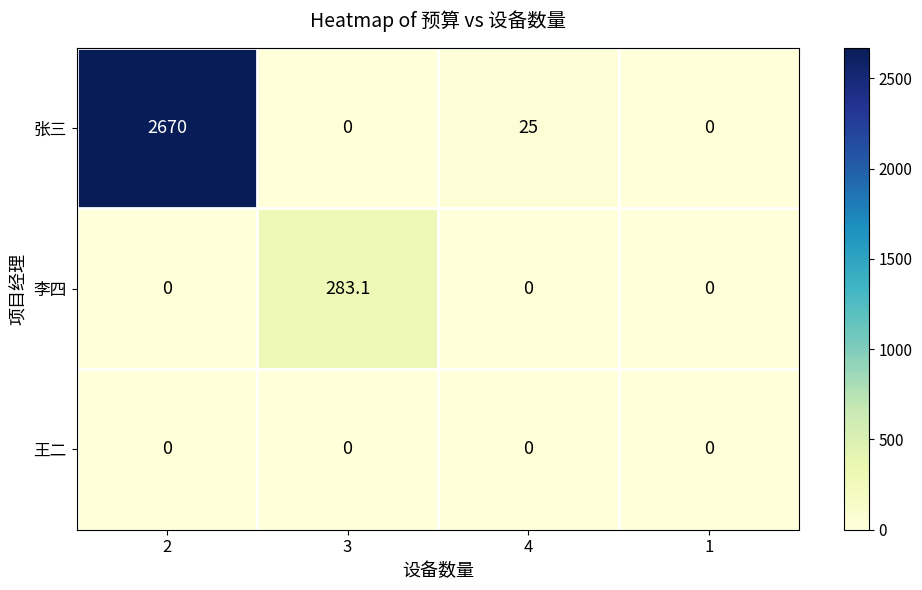

What is the average value of the 李四 series?

70.8